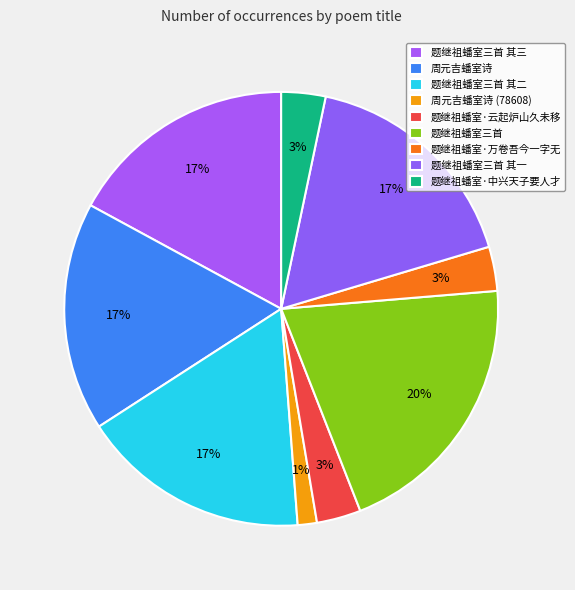

The 题继祖蟠室·云起炉山久未移 slice represents 10% of the pie. True or false?

False